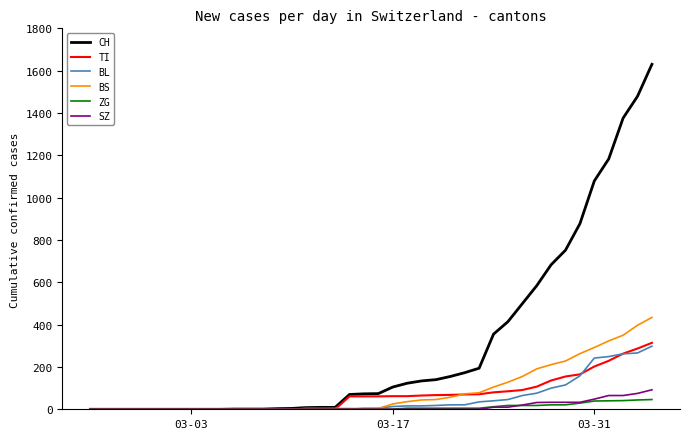

Which series has the largest range (max minus min)?

CH